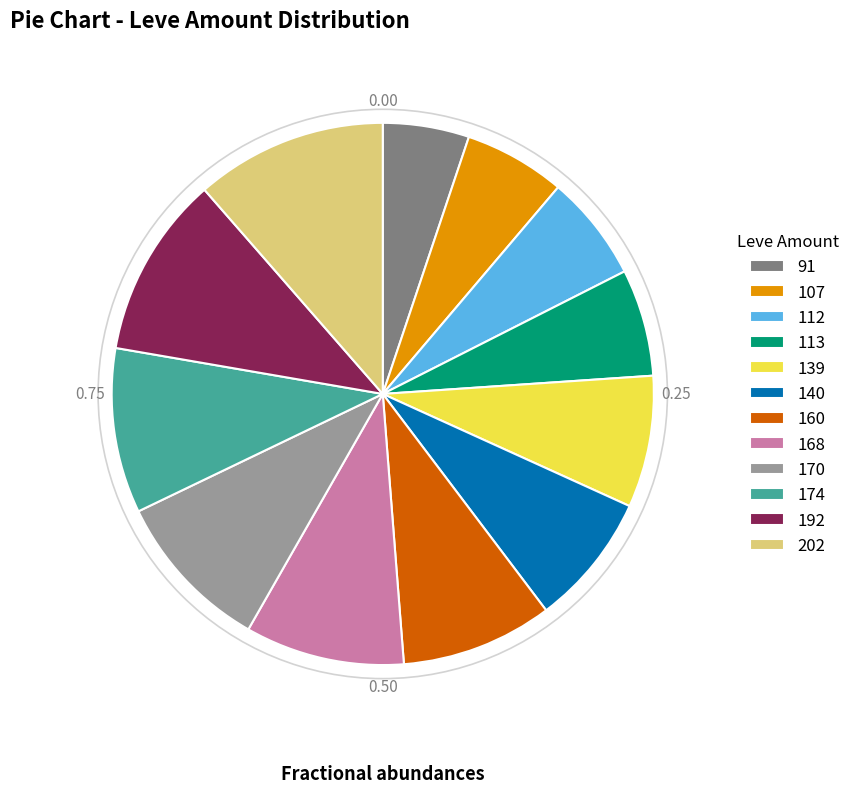

Does any single category account for the majority?

No